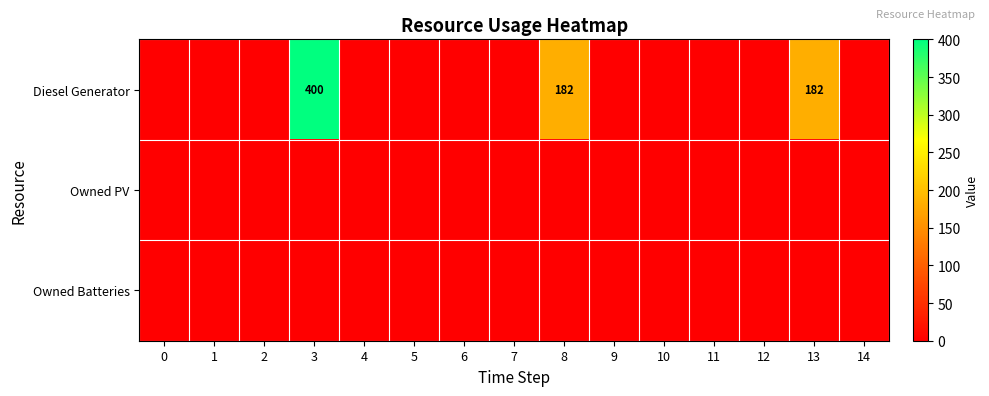

Is it true that Diesel Generator equals 77 at 8?

False